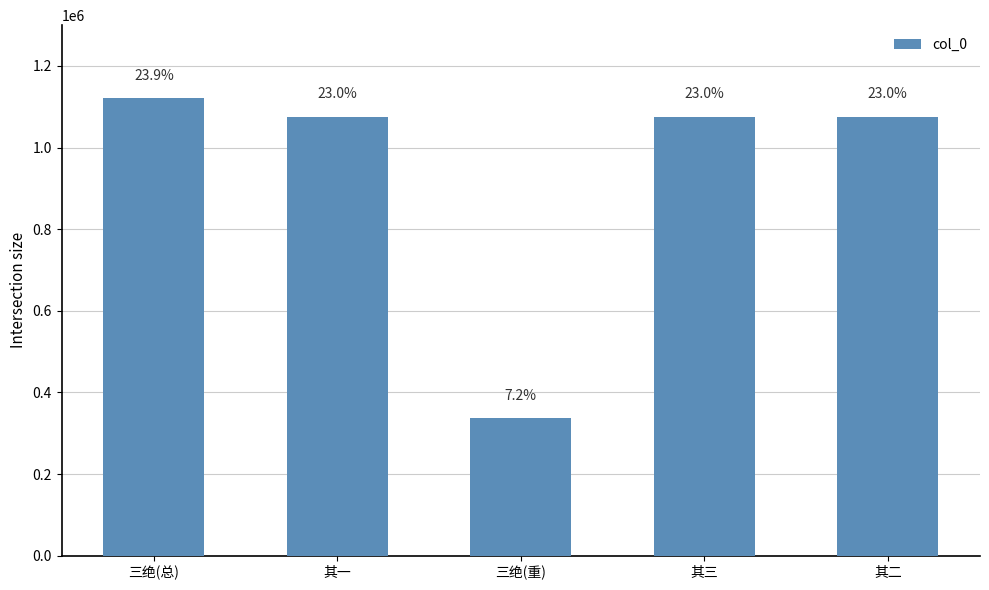

What is the difference between the values at 三绝(重) and 三绝(总)?

783989